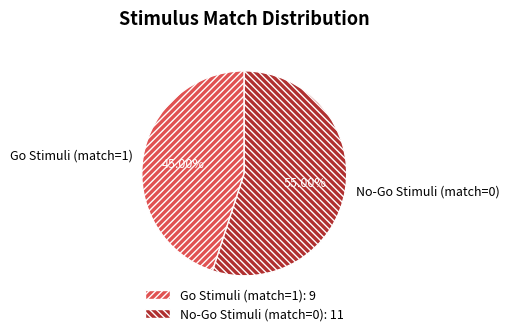

What portion of the pie excludes Go Stimuli (match=1)?

55.0%